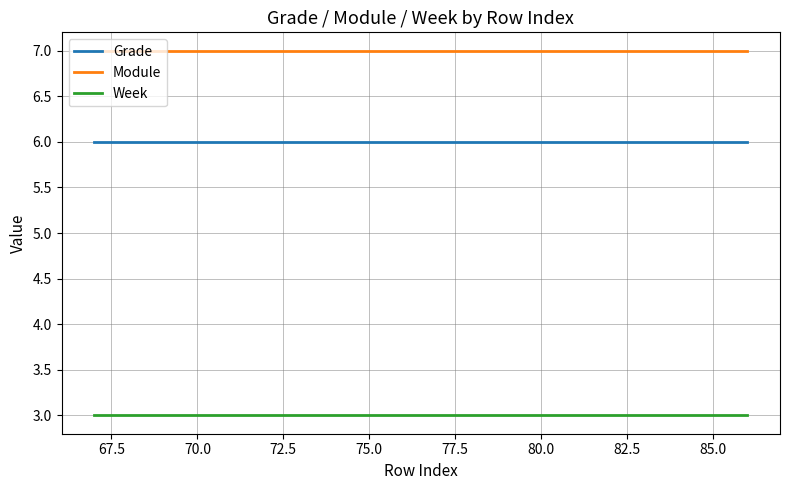

Which series has the largest total across all categories?

Module